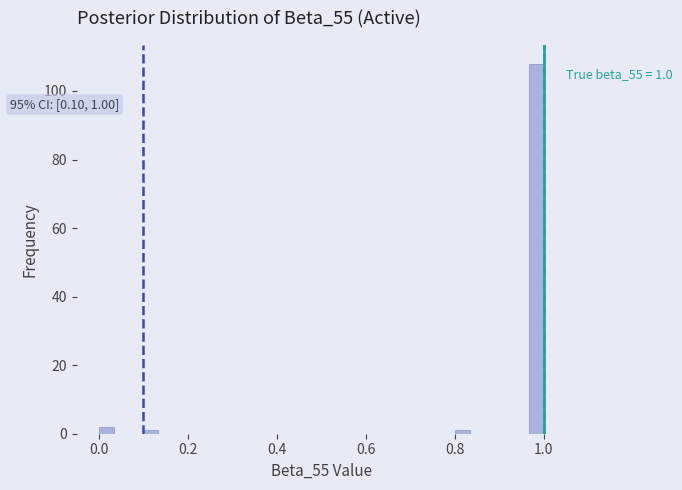

Read against the x-axis, roughly where is the centre of the tallest bar?

0.98